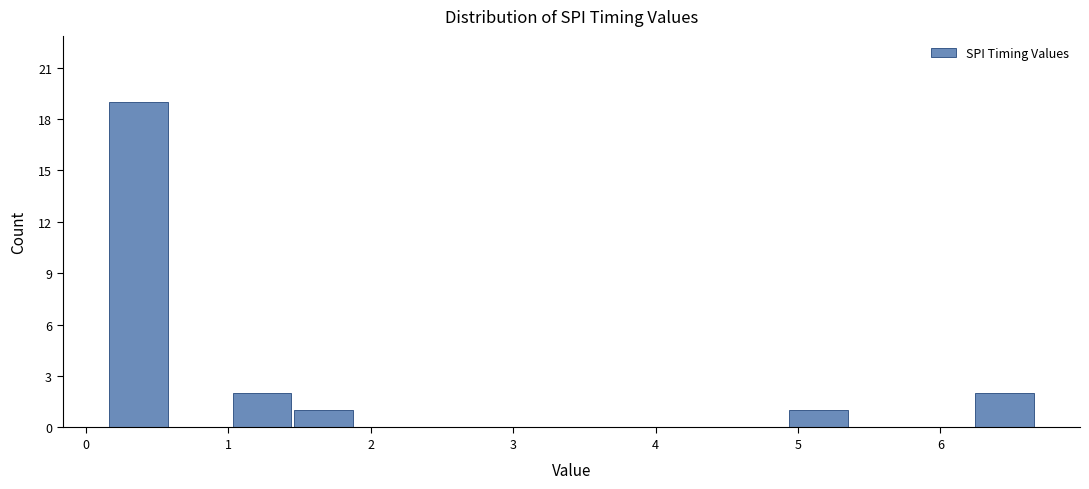

Reading left to right, list every bar in this chart as the range it spans on the x-axis followed by its height. Neither the bar edges nor the heights are printed on the chart, so give them approximately, as read against the axes.

0.2 to 0.6: 19
0.6 to 1.0: 0
1.0 to 1.5: 2
1.5 to 1.9: 1
1.9 to 2.3: 0
2.3 to 2.8: 0
2.8 to 3.2: 0
3.2 to 3.6: 0
3.6 to 4.1: 0
4.1 to 4.5: 0
4.5 to 4.9: 0
4.9 to 5.4: 1
5.4 to 5.8: 0
5.8 to 6.2: 0
6.2 to 6.7: 2